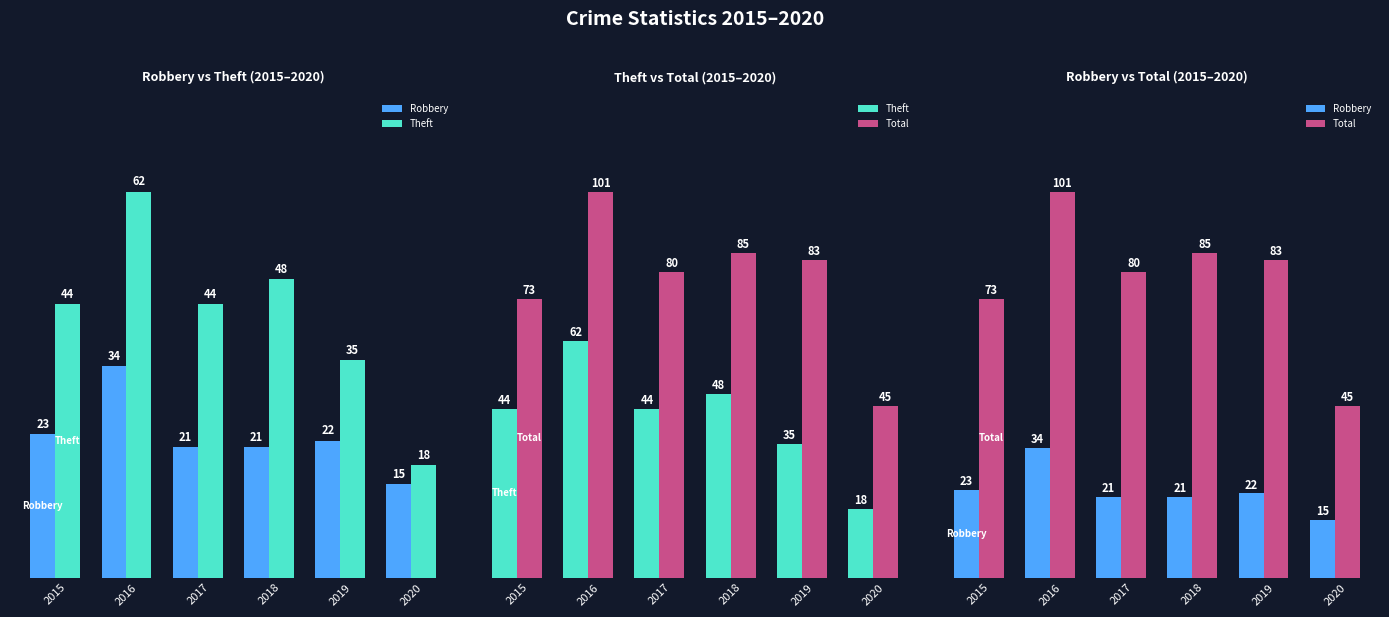

The value of Total at 2018 is 85. True or false?

True